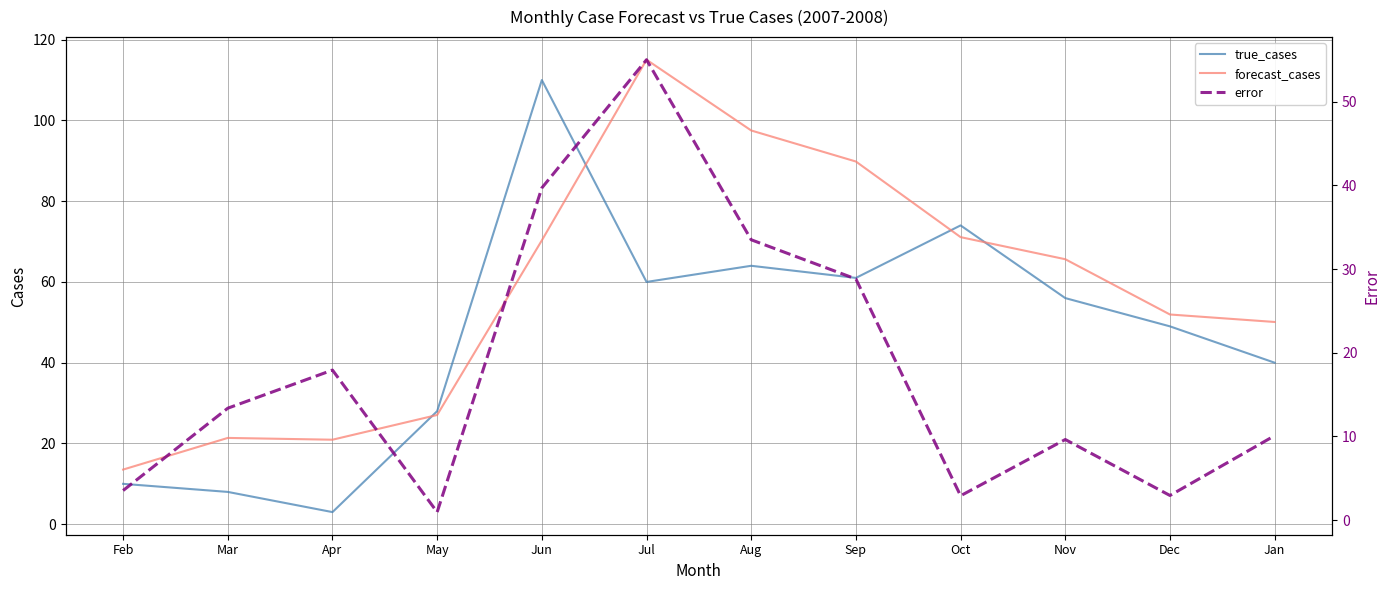

Is it true that true_cases equals 10.0 at Feb?

True